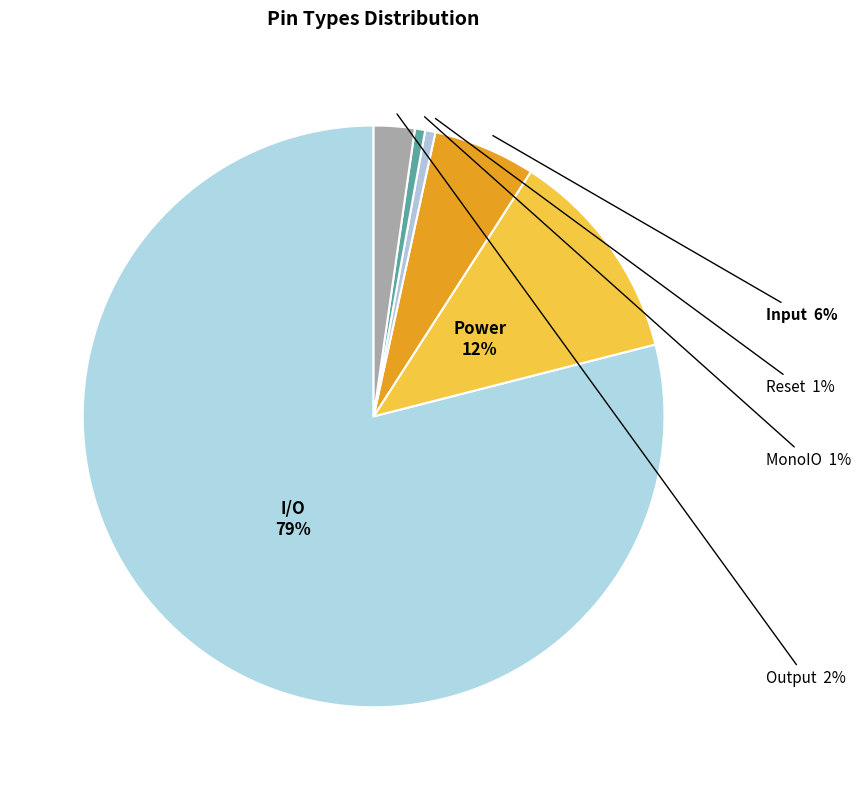

Is there any slice that represents more than half of the pie?

Yes